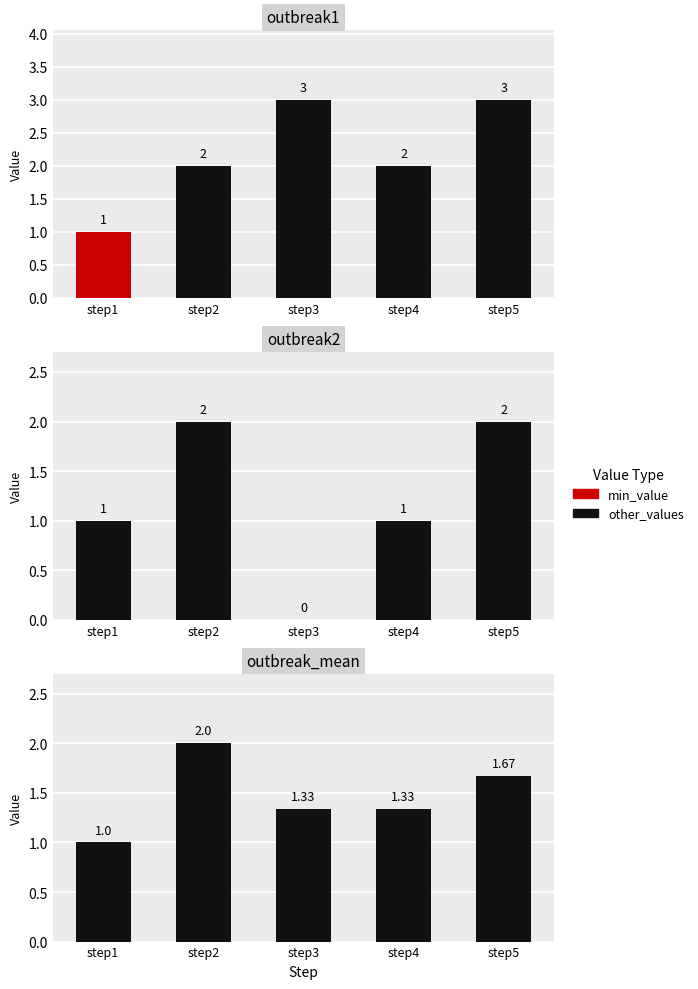

Count the number of data series in this chart.

3